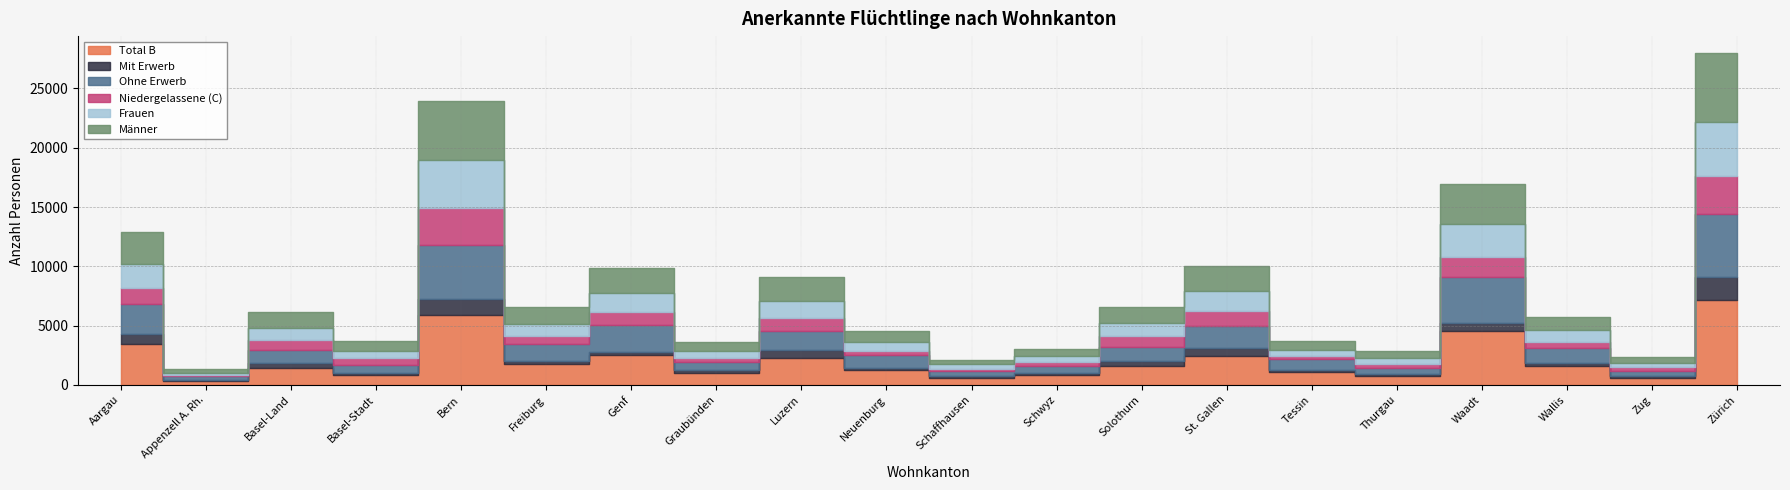

Does the chart display data point markers on the line(s)?

No